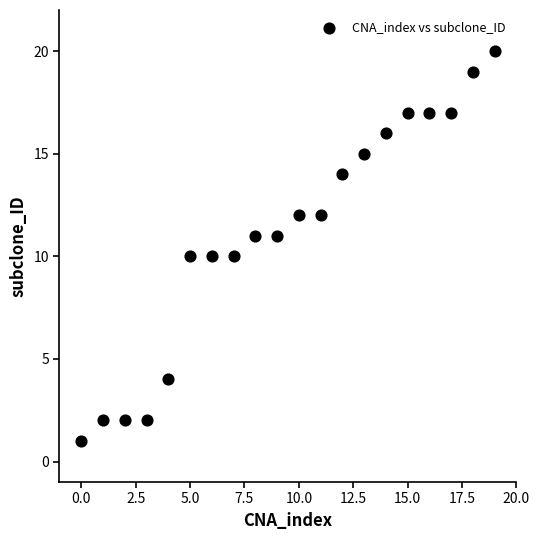

What is the range of Y values (max minus min)?

19